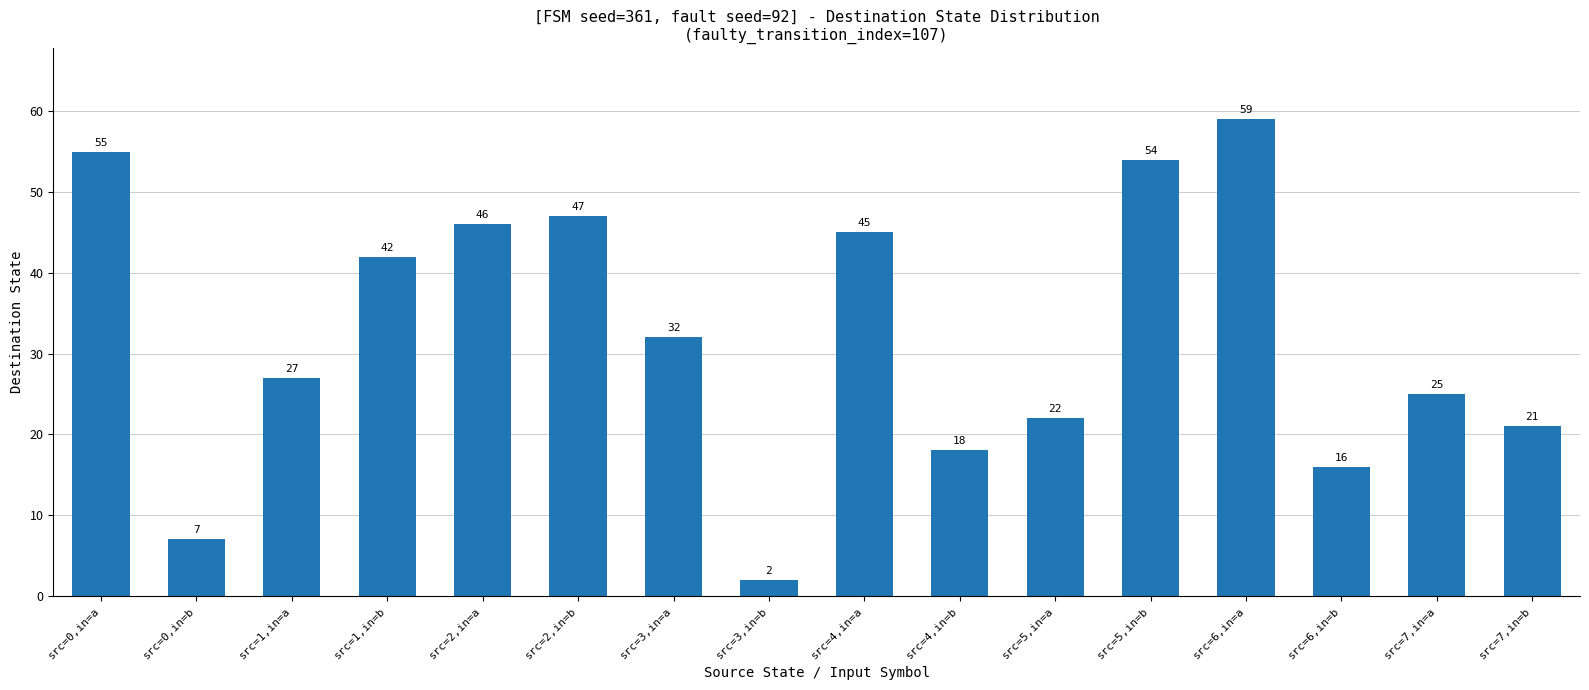

How many series are shown in this chart?

1